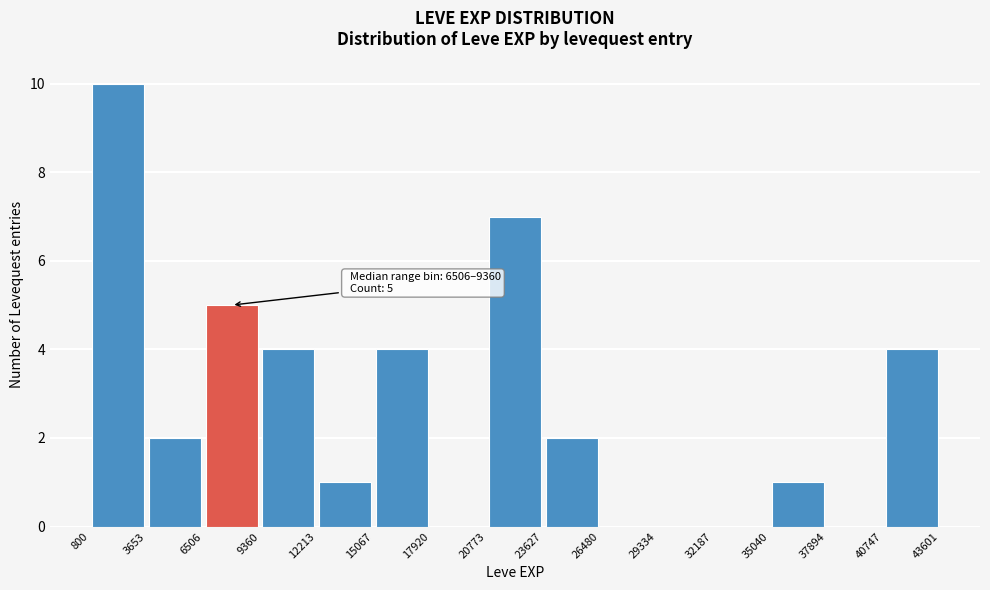

Which range on the x-axis has the tallest bar?

800 to 3653